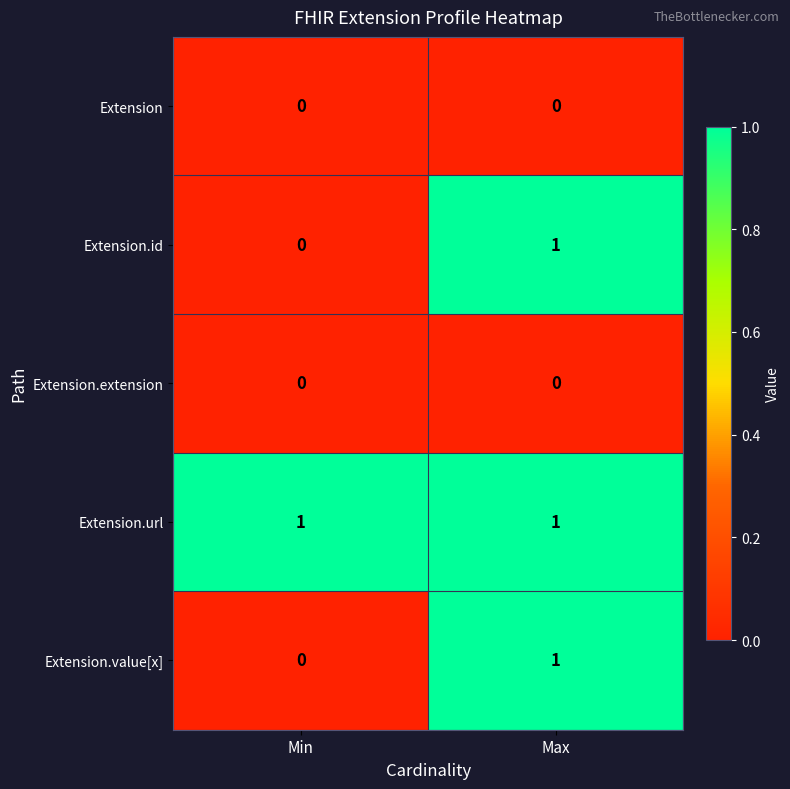

Reading right to left, list all the values displayed in this chart.

Extension: Max=0	Min=0
Extension.id: Max=1	Min=0
Extension.extension: Max=0	Min=0
Extension.url: Max=1	Min=1
Extension.value[x]: Max=1	Min=0